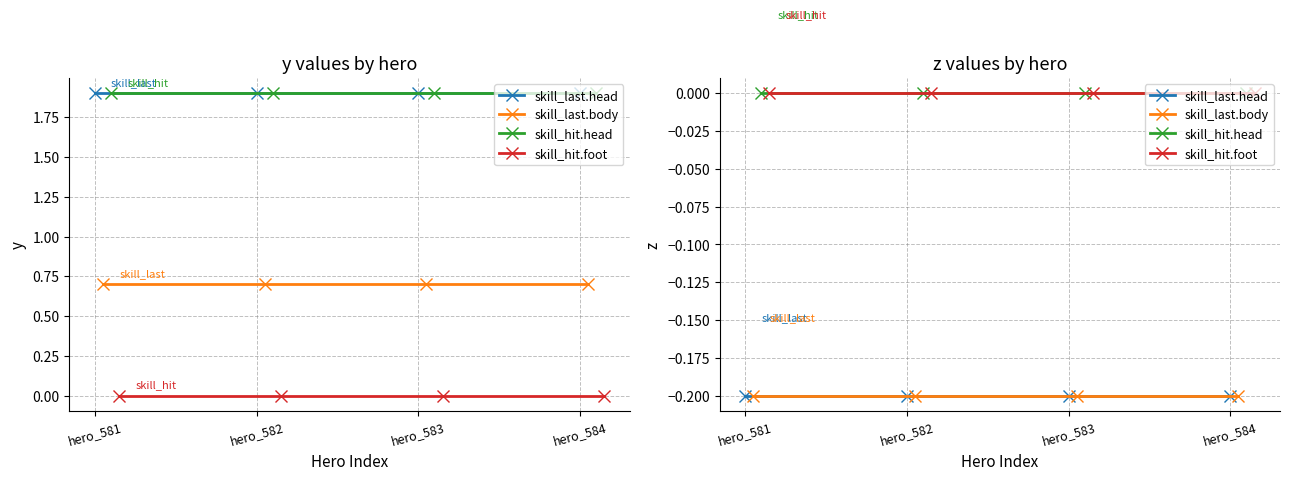

What are all the series names shown in the legend?

skill_last.head, skill_last.body, skill_hit.head, skill_hit.foot